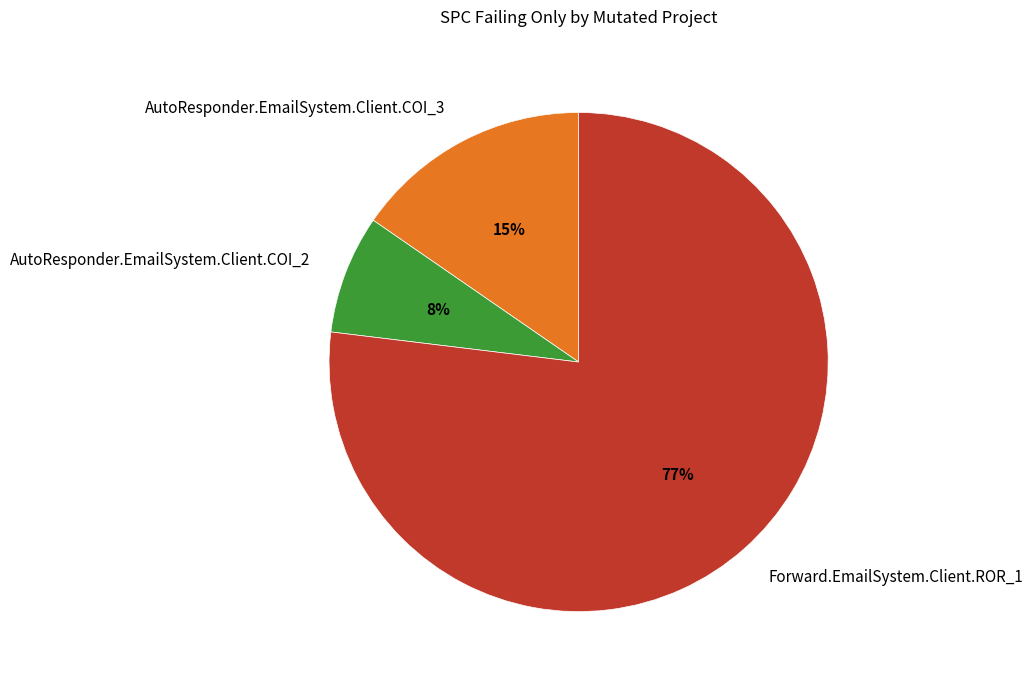

Between Forward.EmailSystem.Client.ROR_1 and AutoResponder.EmailSystem.Client.COI_3, which is larger?

Forward.EmailSystem.Client.ROR_1